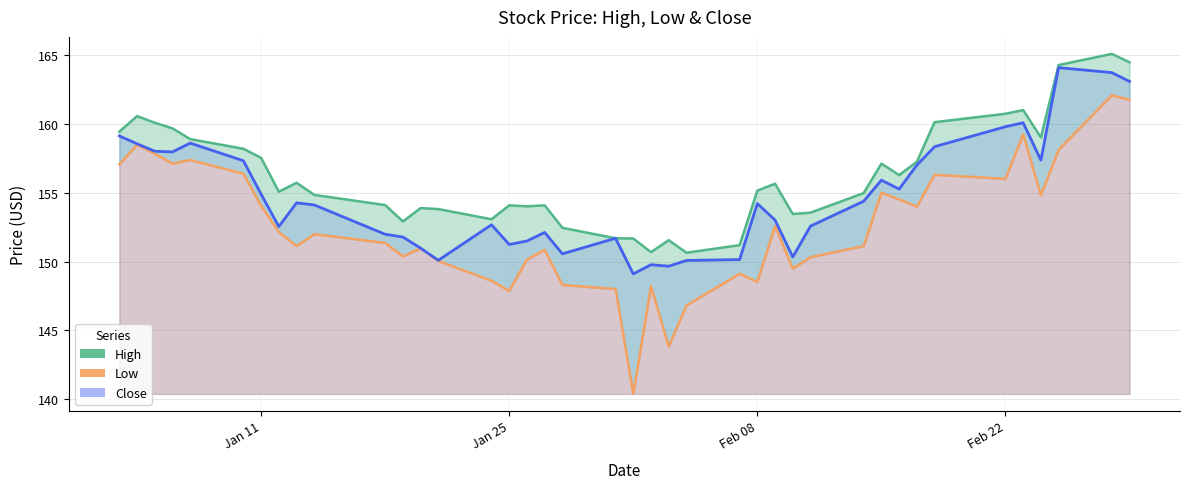

Which category has the lowest value in the Close series?

2022-02-01